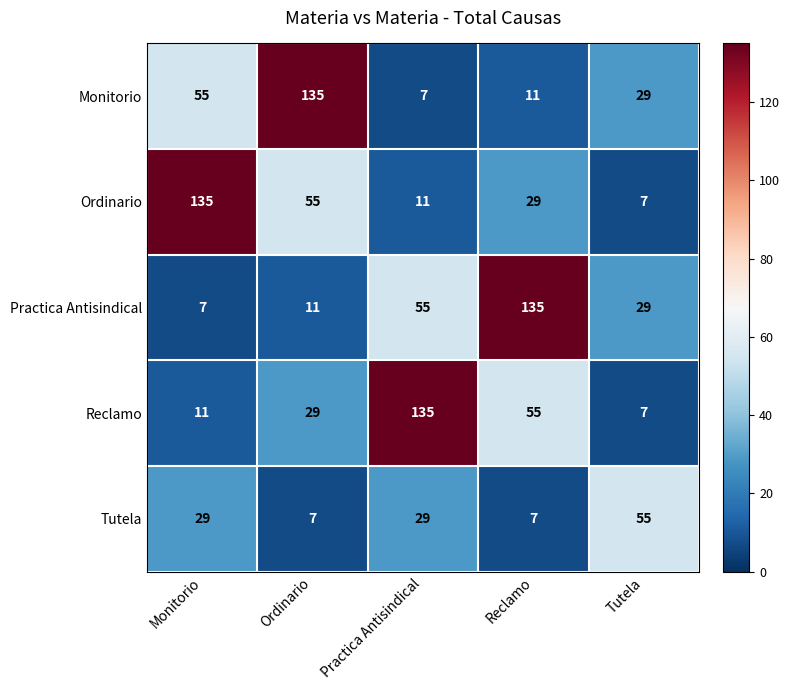

How many values in the Tutela series are below 29?

2